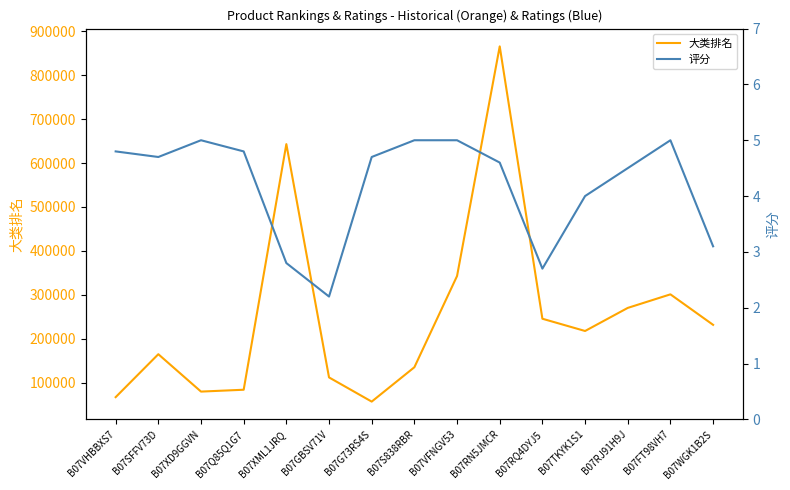

What is the difference between the second highest and second lowest values in the 评分 series?

2.3